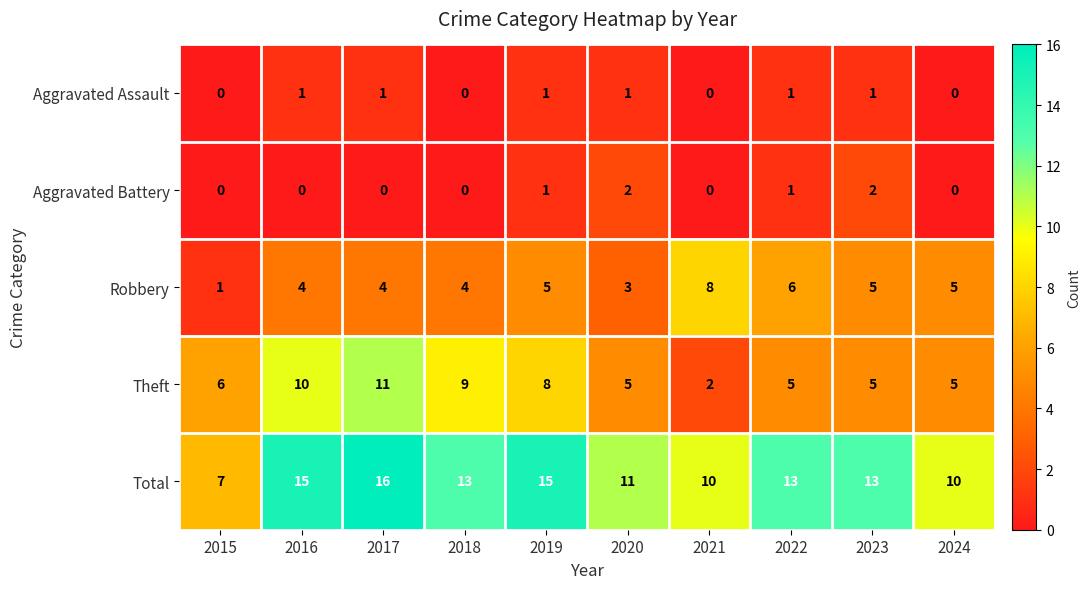

What is the difference between the maximum and minimum values in the Total series?

9